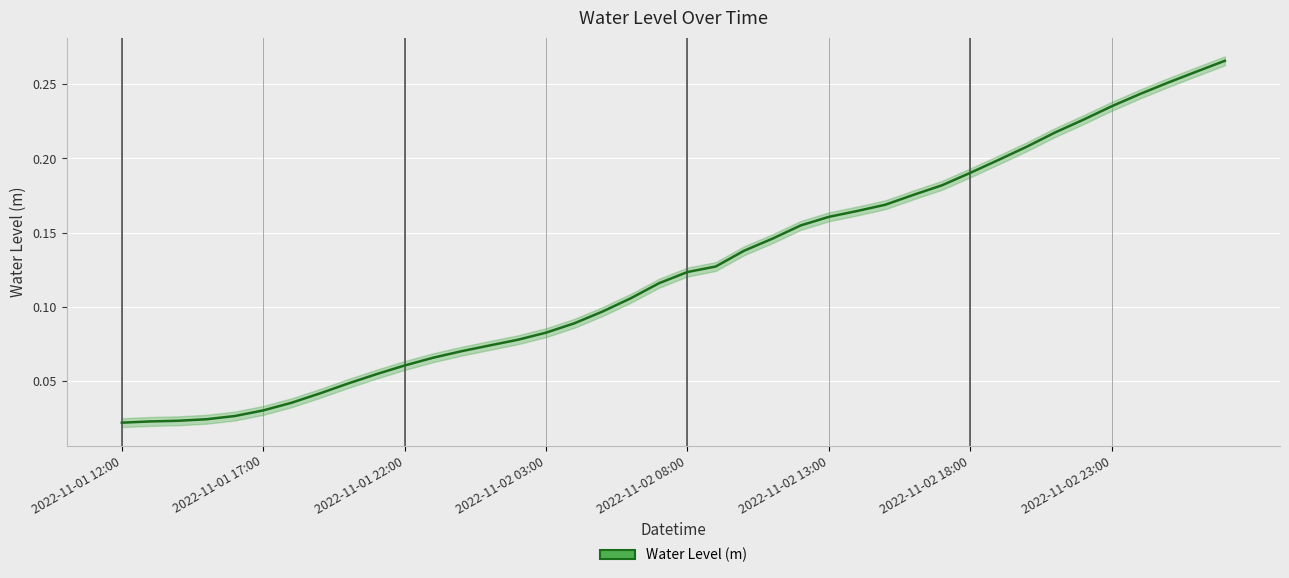

What is the difference between the values at 8 and 32?

0.2